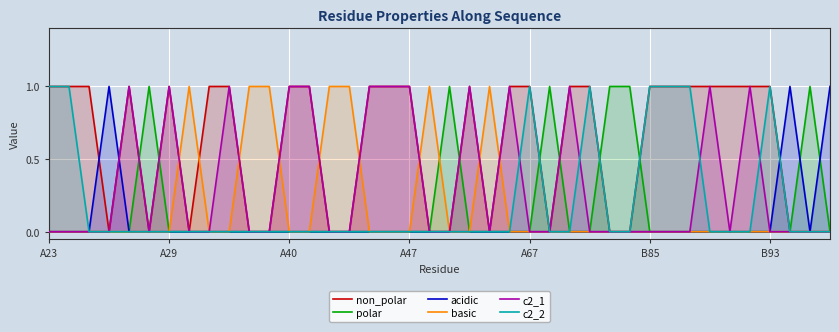

The value of basic at B93 is 1. True or false?

False